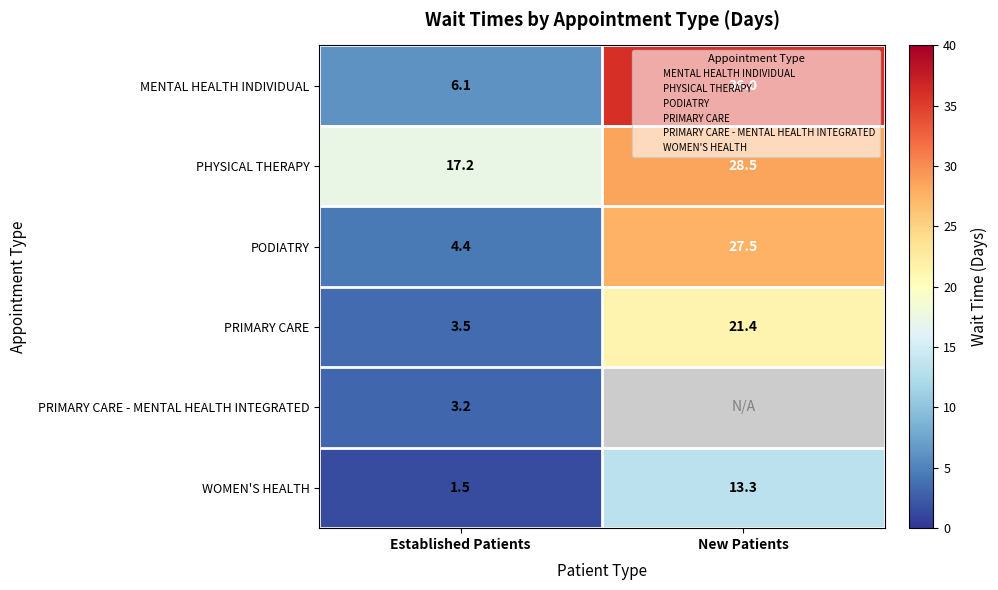

List the series in order of their peak value, lowest first.

PRIMARY CARE - MENTAL HEALTH INTEGRATED, WOMEN'S HEALTH, PRIMARY CARE, PODIATRY, PHYSICAL THERAPY, MENTAL HEALTH INDIVIDUAL